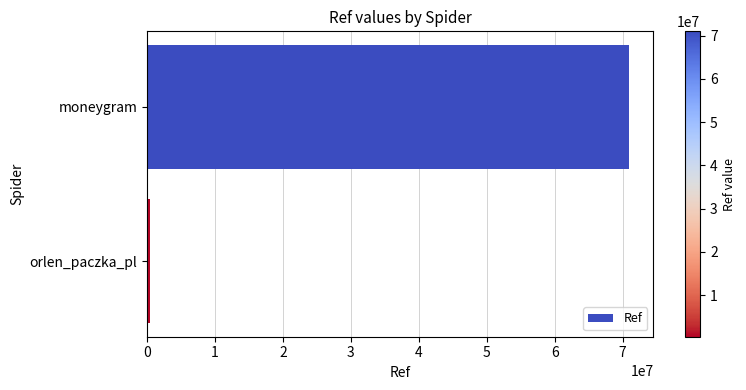

Reading top to bottom, transcribe all the data shown in this chart.

70981793	417077